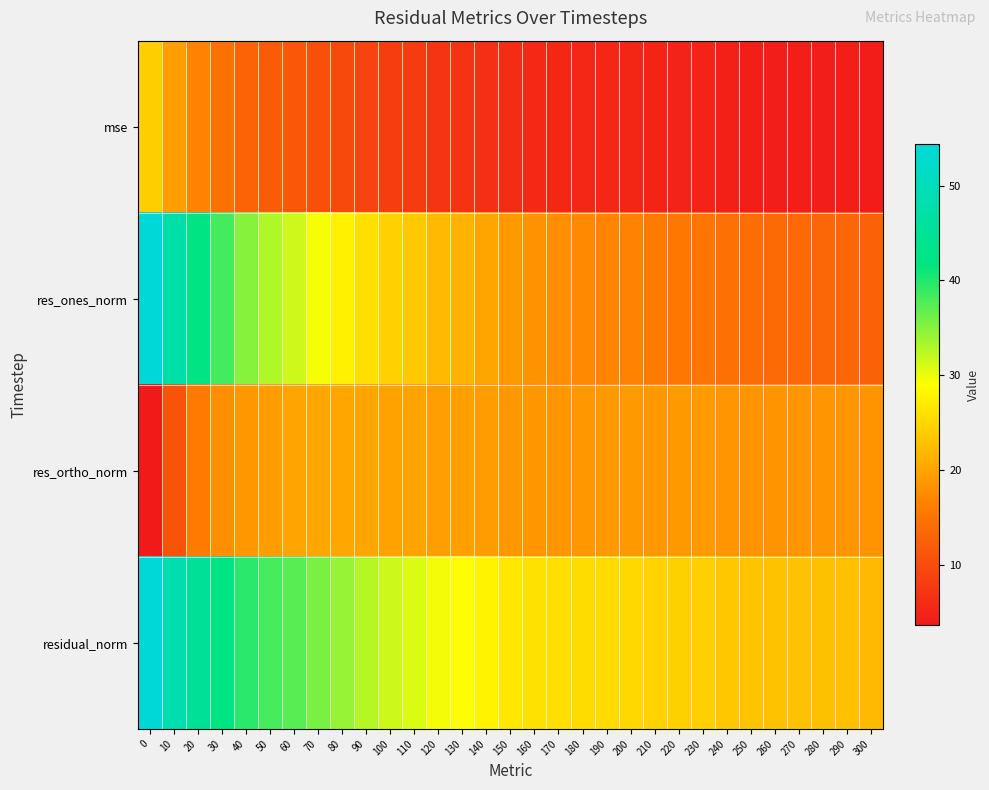

Rank the series by their average value, from highest to lowest.

residual_norm, res_ones_norm, res_ortho_norm, mse